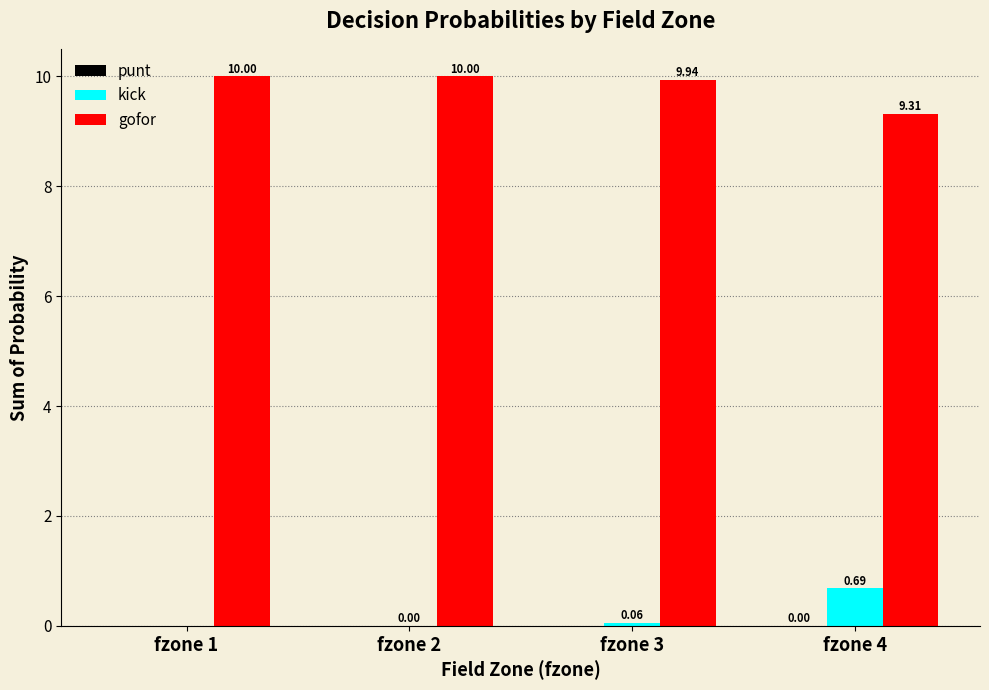

What is the spread (max minus min) of values at fzone 1?

10.0